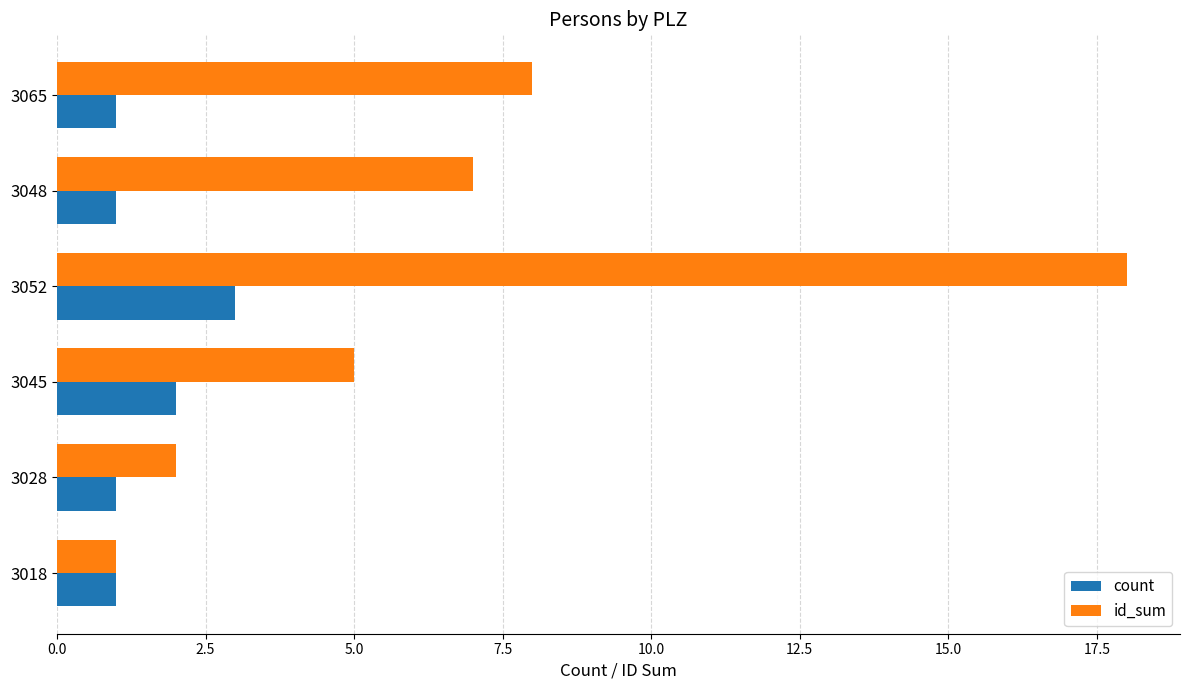

Is it true that count equals 0 at 3028?

False